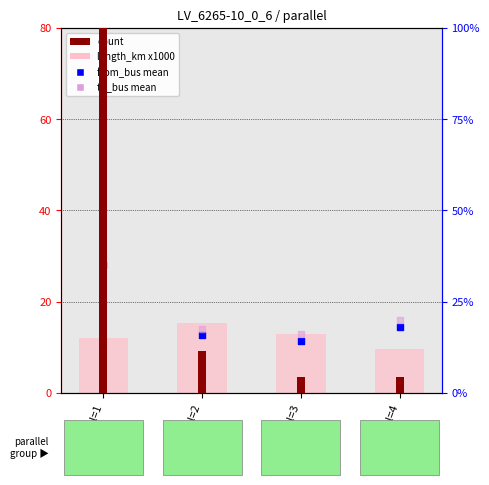

Which series reaches the minimum Y coordinate?

count